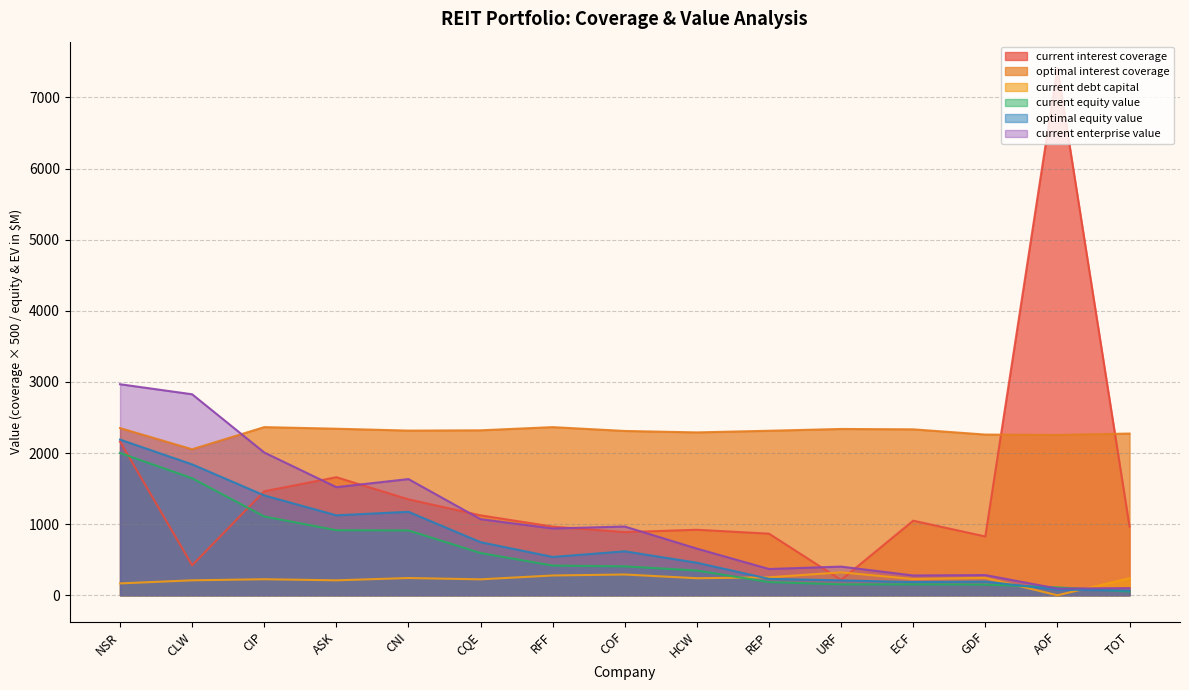

True or false: current_enterprise_value has a value of 284.2 at GDF.

True